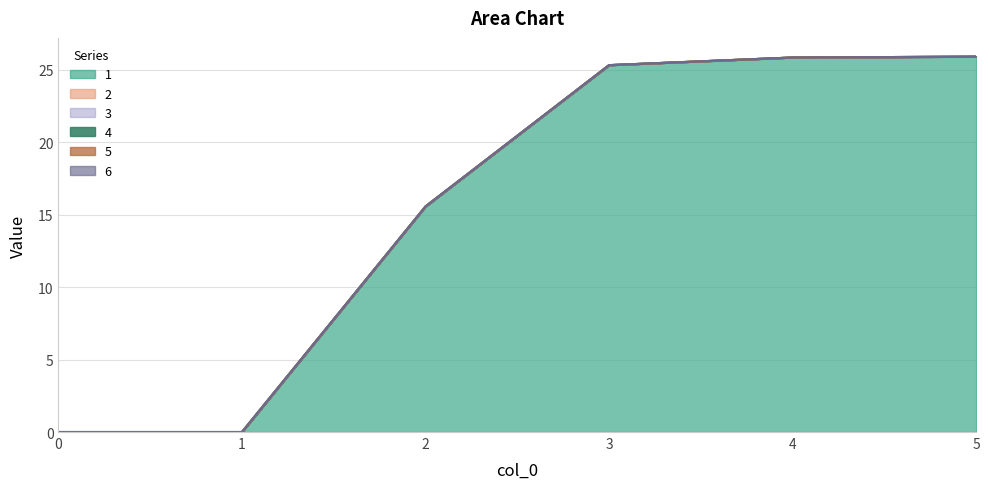

How many lines are shown in the chart?

6